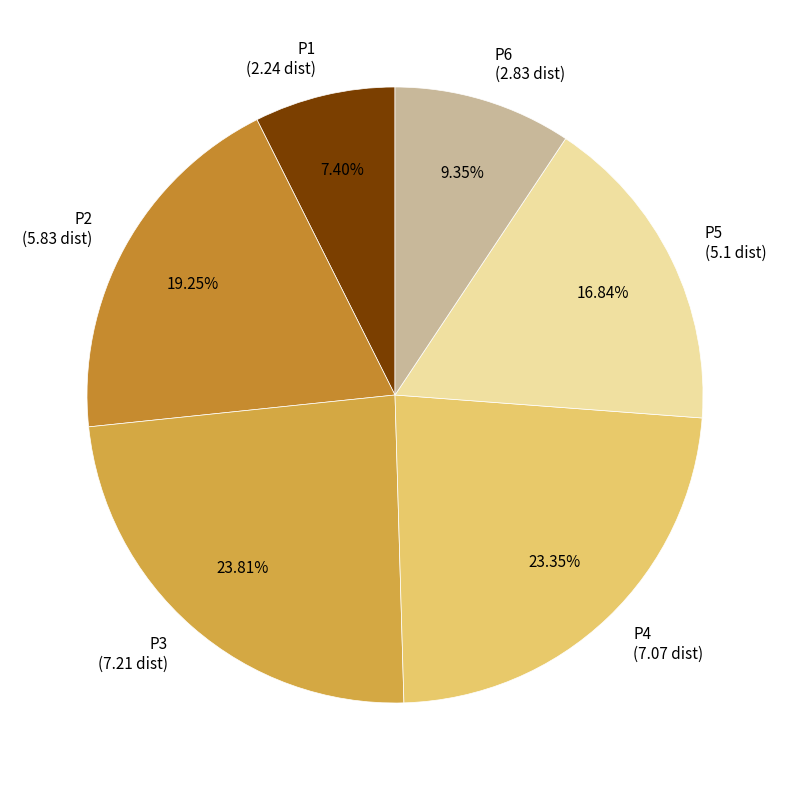

Is the sum of P6 and P4 greater than half?

No